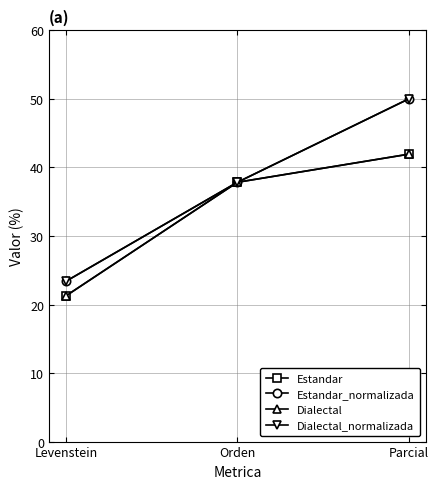

Is this an area chart (filled region under the line)?

No